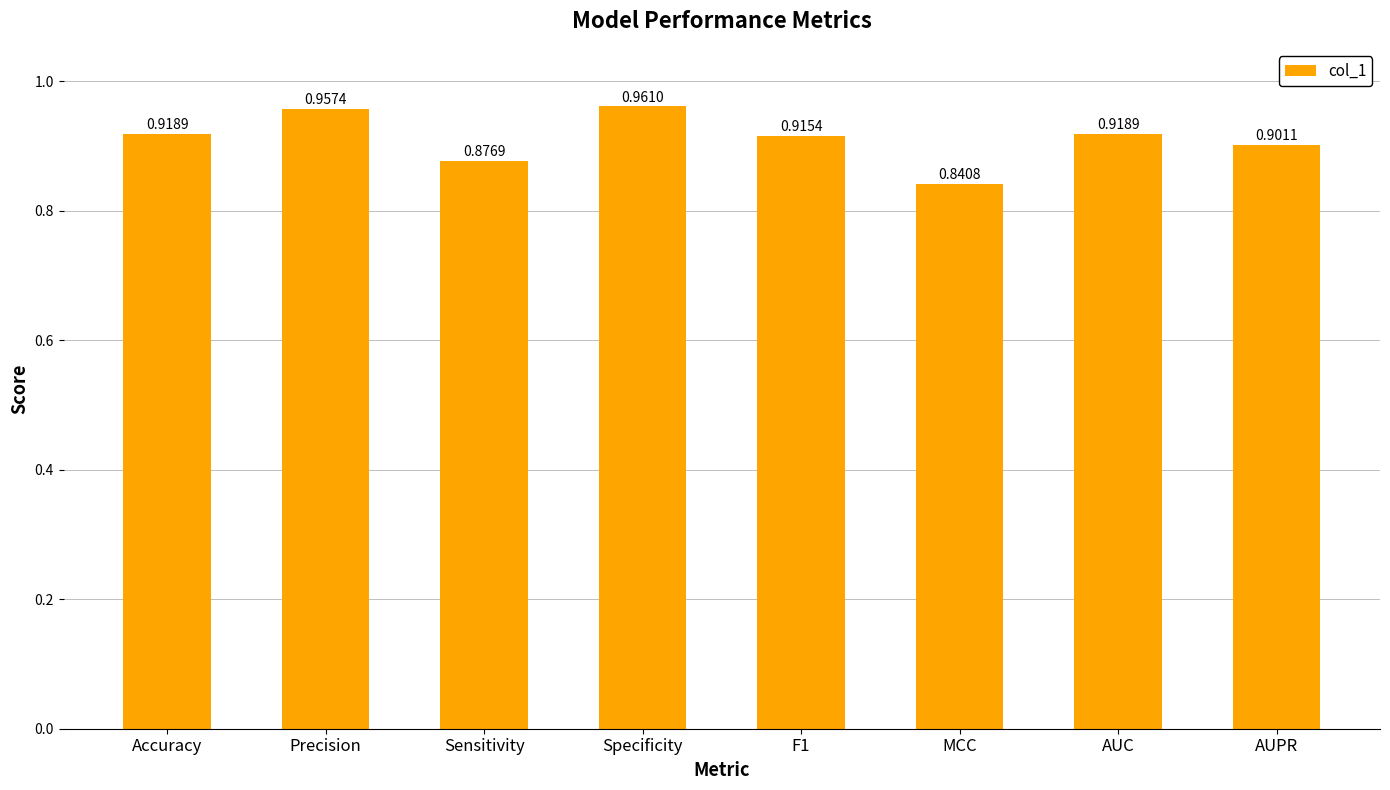

What is the label of the 5th bar from the right?

Specificity